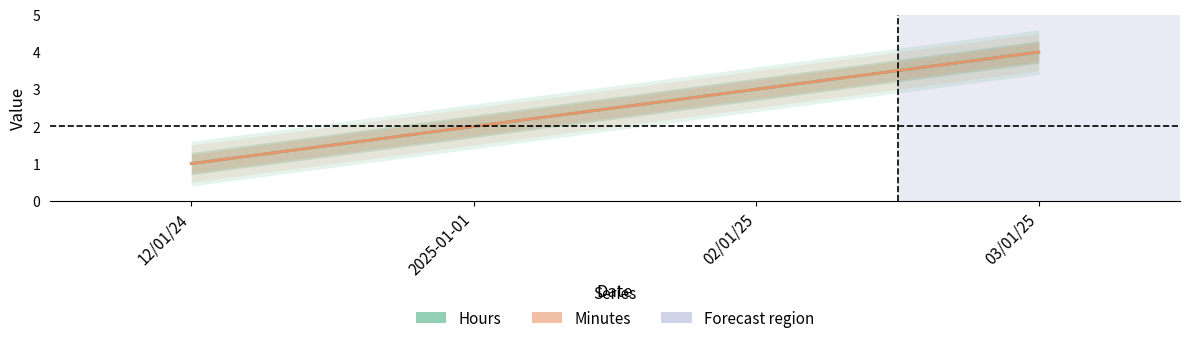

True or false: Hours and Minutes cross at least once.

False